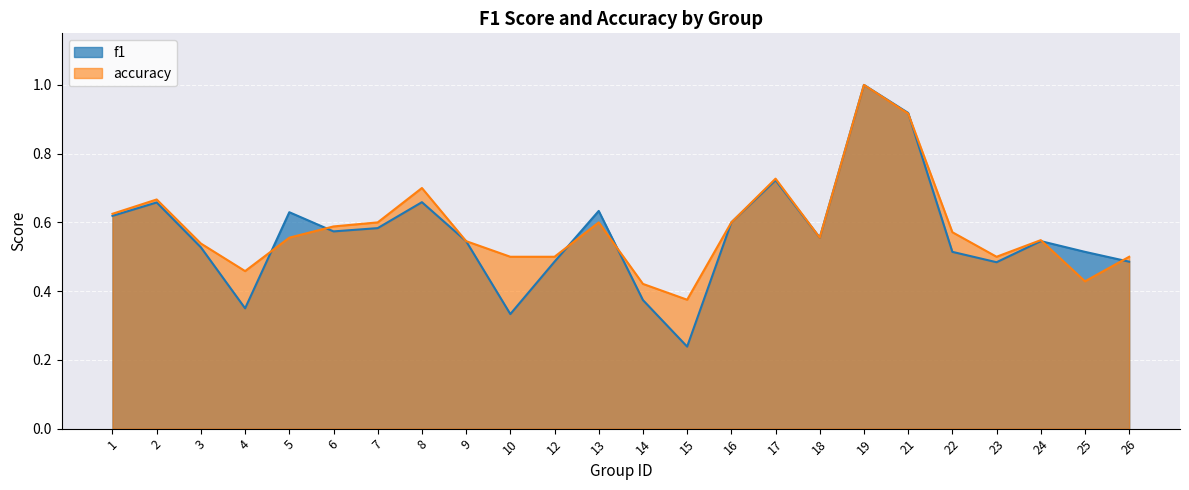

Which has a higher value, 18 or 14?

18